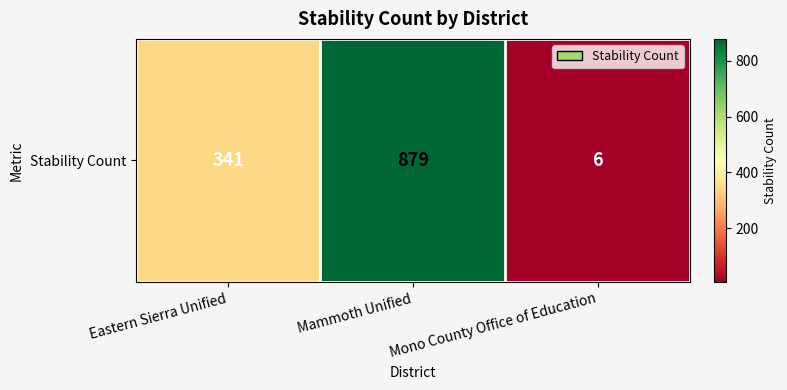

Which label corresponds to the smallest value in the chart?

Mono County Office of Education